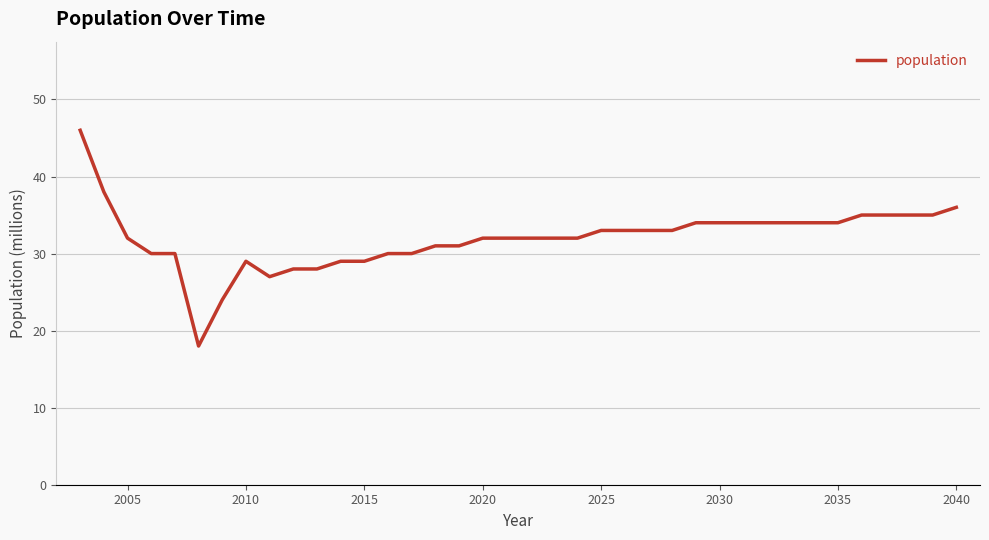

What is the difference between the maximum and minimum values?

28